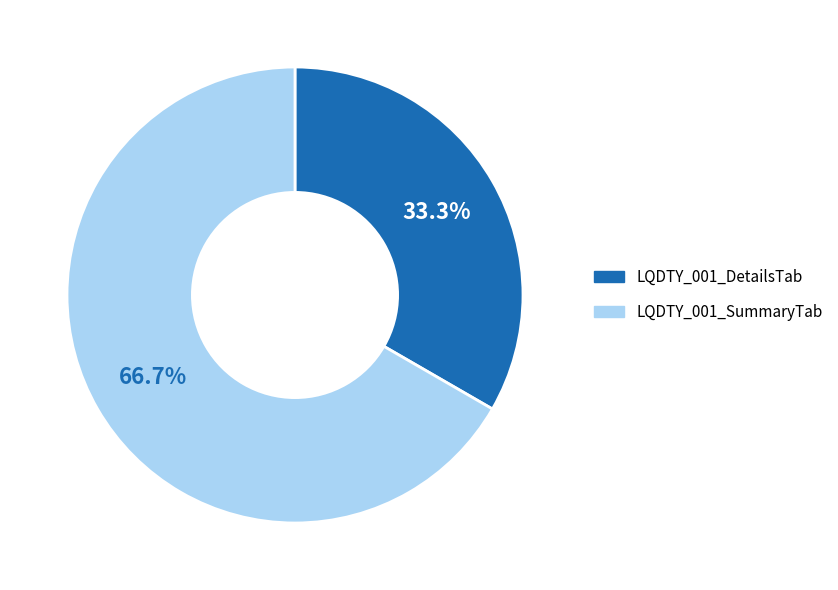

Which category has the smallest portion of the pie?

LQDTY_001_DetailsTab